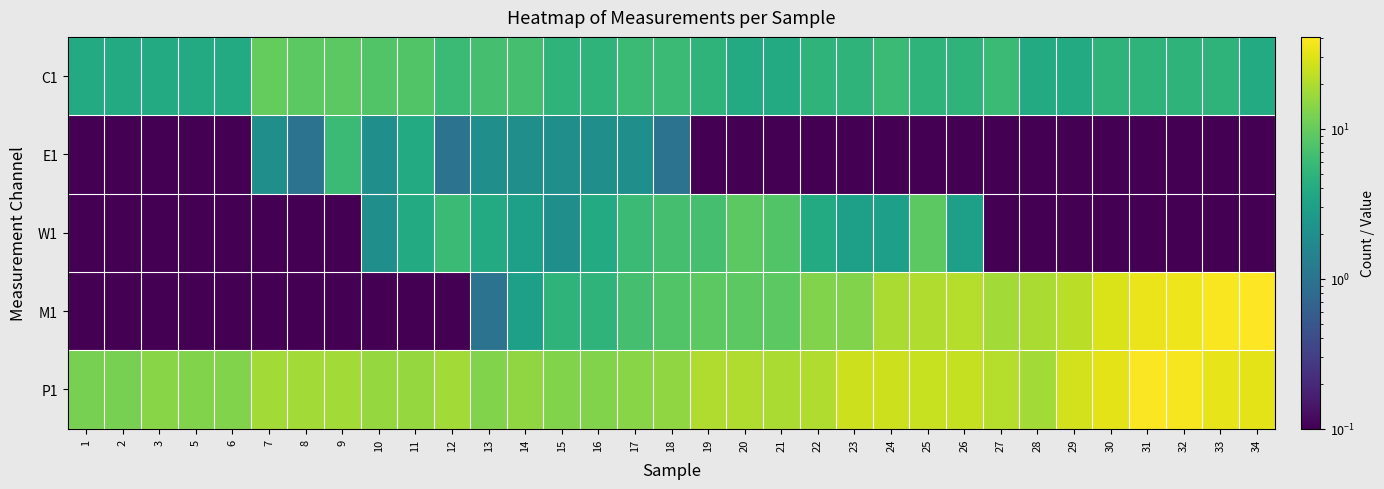

Between 31 and 34, which series saw the biggest shift?

P1